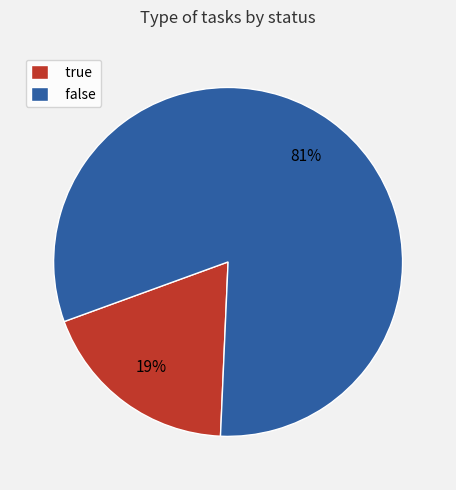

What percentage is the false slice, to the nearest percent?

81%